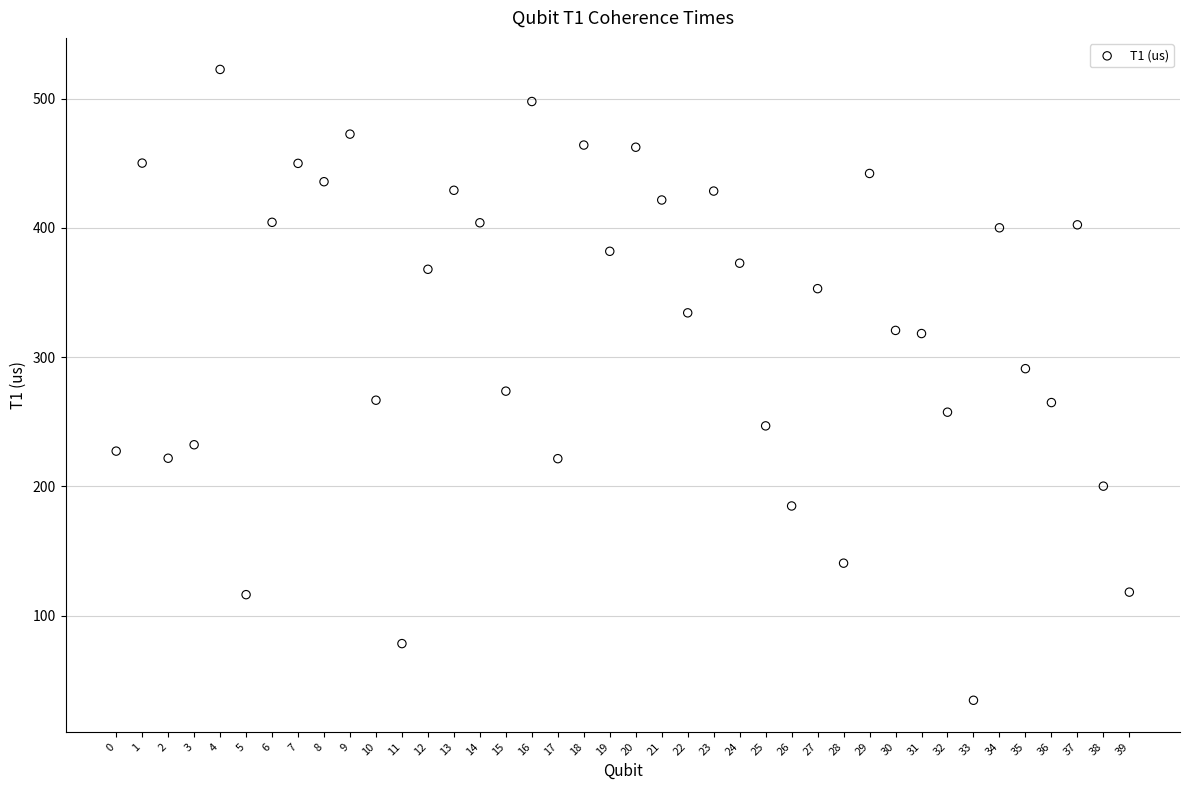

What is the range of Y values (max minus min)?

488.2